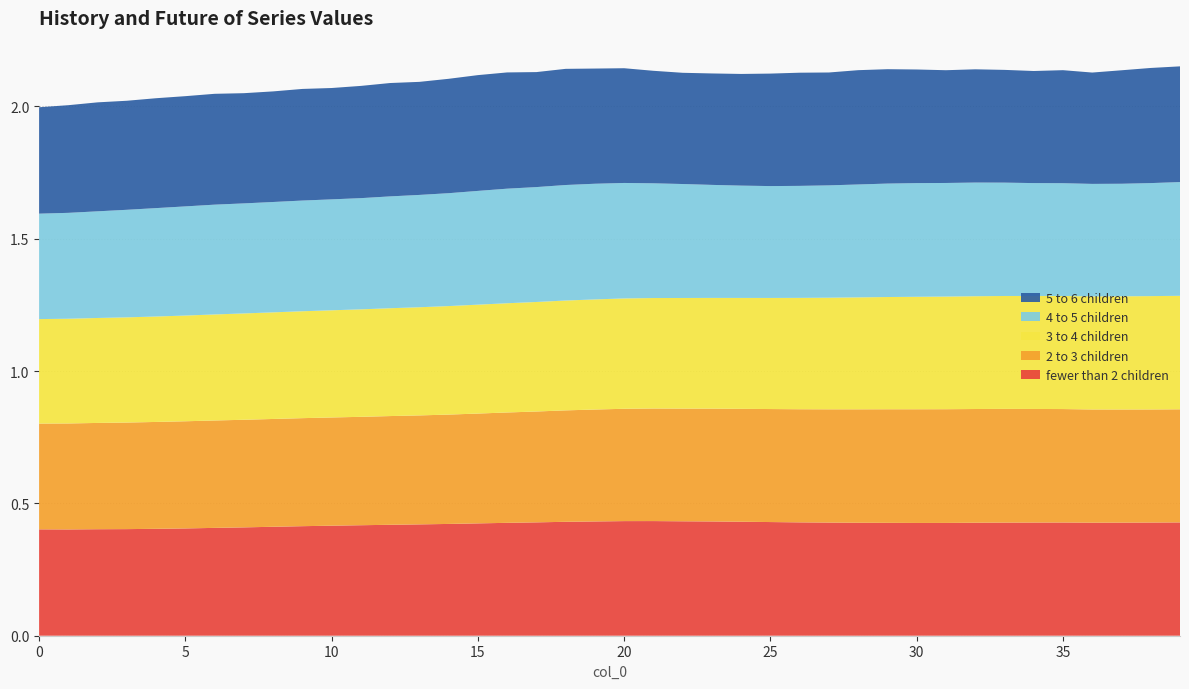

Reading right to left, what are all the values shown in this chart?

col_2: 0.4	0.4	0.4	0.4	0.4	0.4	0.4	0.4	0.4	0.4	0.4	0.4	0.4	0.4	0.4	0.4	0.4	0.4	0.4	0.4	0.4	0.4	0.4	0.4	0.4	0.4	0.4	0.4	0.4	0.4	0.4	0.4	0.4	0.4	0.4	0.4	0.4	0.4	0.4	0.4
col_3: 0.4	0.4	0.4	0.4	0.4	0.4	0.4	0.4	0.4	0.4	0.4	0.4	0.4	0.4	0.4	0.4	0.4	0.4	0.4	0.4	0.4	0.4	0.4	0.4	0.4	0.4	0.4	0.4	0.4	0.4	0.4	0.4	0.4	0.4	0.4	0.4	0.4	0.4	0.4	0.4
col_4: 0.4	0.4	0.4	0.4	0.4	0.4	0.4	0.4	0.4	0.4	0.4	0.4	0.4	0.4	0.4	0.4	0.4	0.4	0.4	0.4	0.4	0.4	0.4	0.4	0.4	0.4	0.4	0.4	0.4	0.4	0.4	0.4	0.4	0.4	0.4	0.4	0.4	0.4	0.4	0.4
col_1: 0.4	0.4	0.4	0.4	0.4	0.4	0.4	0.4	0.4	0.4	0.4	0.4	0.4	0.4	0.4	0.4	0.4	0.4	0.4	0.4	0.4	0.4	0.4	0.4	0.4	0.4	0.4	0.4	0.4	0.4	0.4	0.4	0.4	0.4	0.4	0.4	0.4	0.4	0.4	0.4
col_5: 0.4	0.4	0.4	0.4	0.4	0.4	0.4	0.4	0.4	0.4	0.4	0.4	0.4	0.4	0.4	0.4	0.4	0.4	0.4	0.4	0.4	0.4	0.4	0.4	0.4	0.4	0.4	0.4	0.4	0.4	0.4	0.4	0.4	0.4	0.4	0.4	0.4	0.4	0.4	0.4